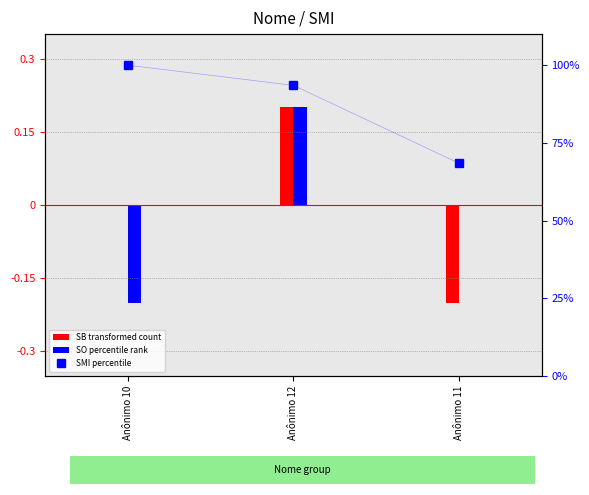

What is the label of the 1st bar from the left?

Anônimo 10